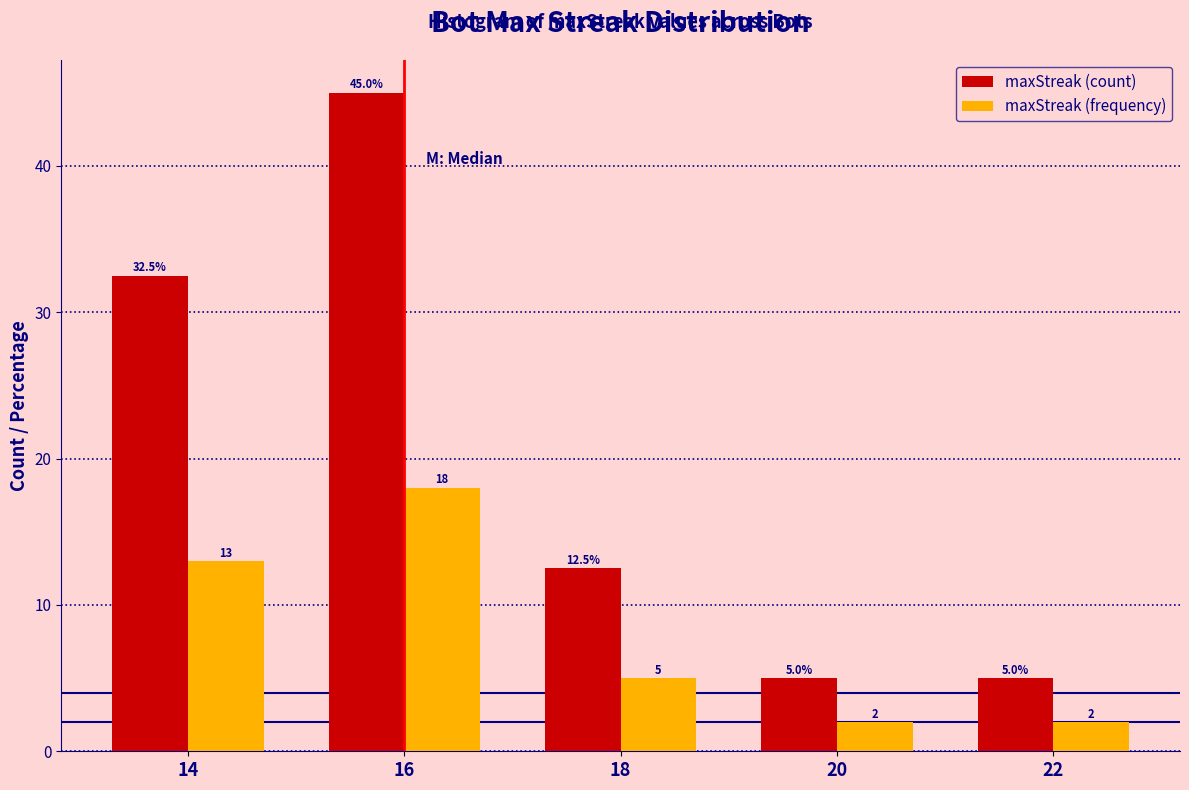

Reading left to right, what are all the values shown in this chart?

maxStreak (count): 32.5	45.0	12.5	5.0	5.0
maxStreak (frequency): 13.0	18.0	5.0	2.0	2.0